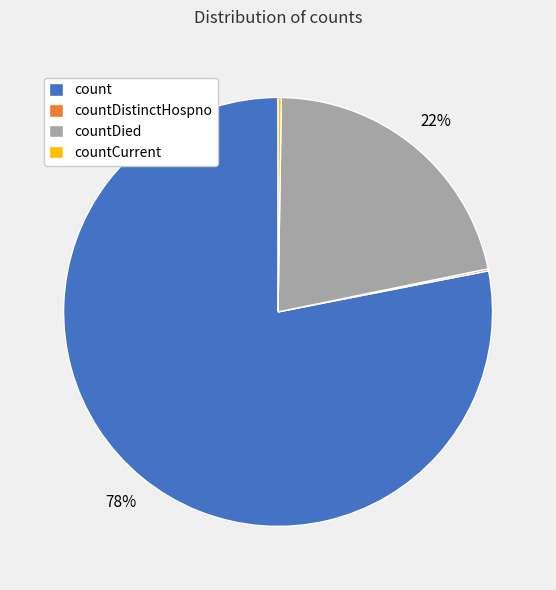

Which category accounts for the majority?

count